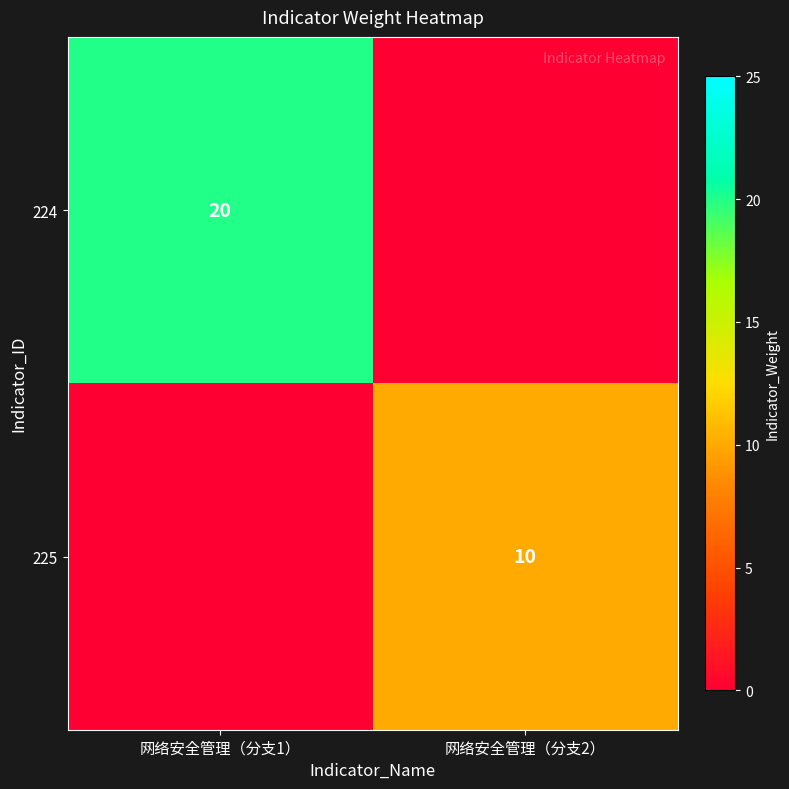

Is it true that 225 equals 10 at 网络安全管理（分支2）?

True